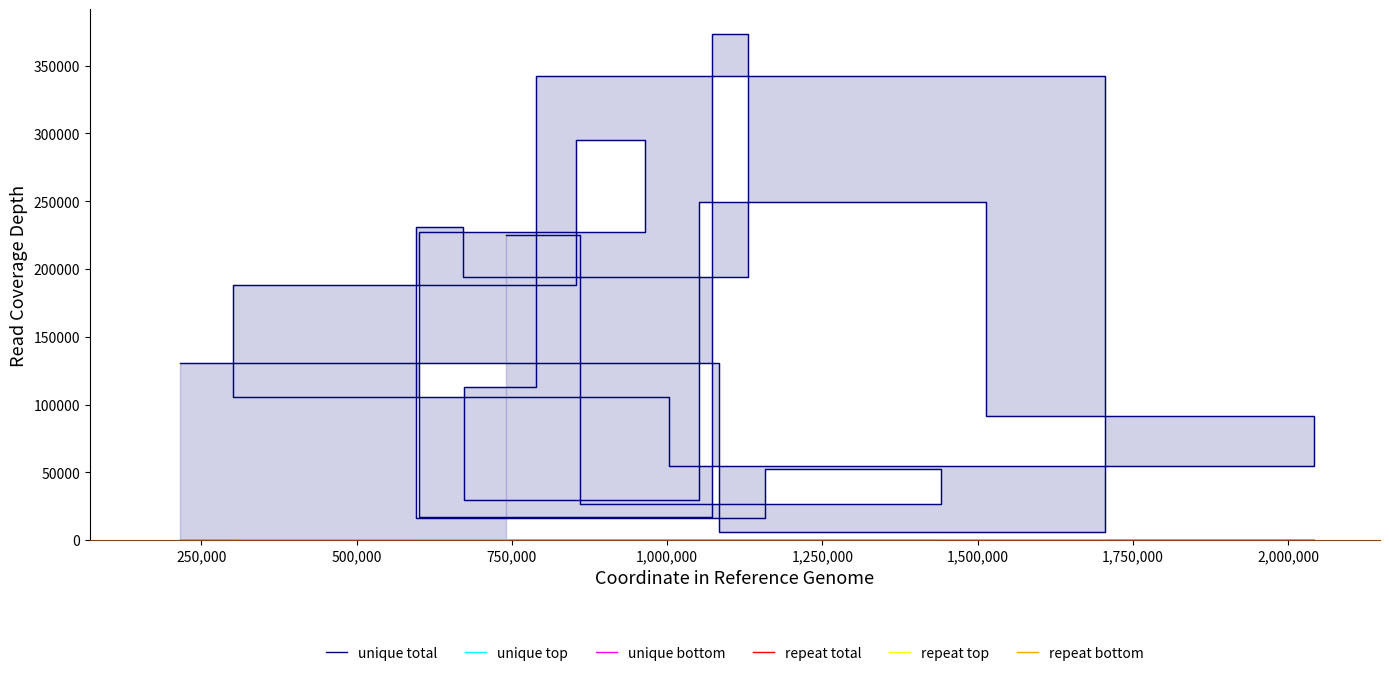

How many values in the repeat bottom series are below 1?

8